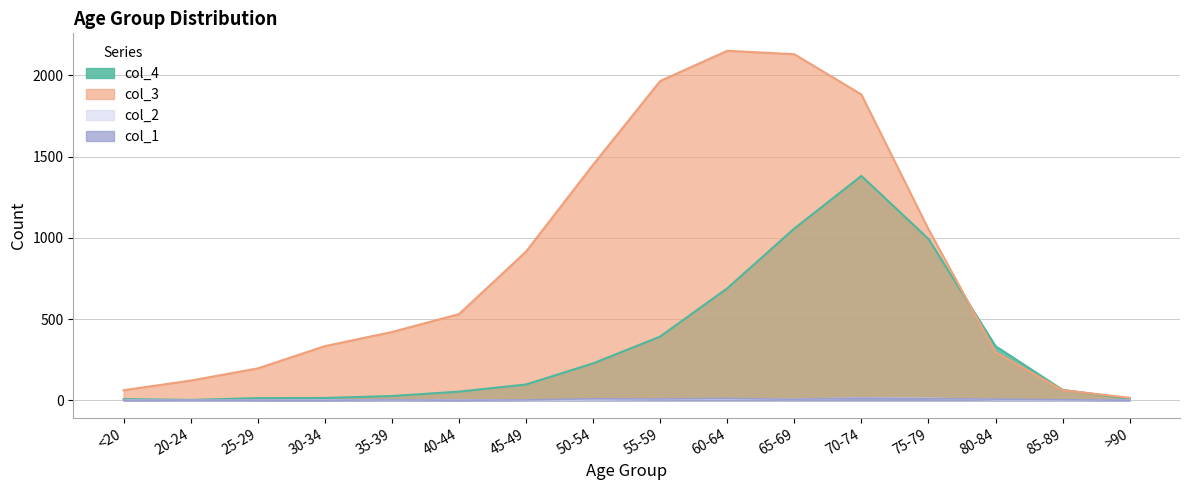

True or false: col_3 and col_2 intersect in this chart.

False